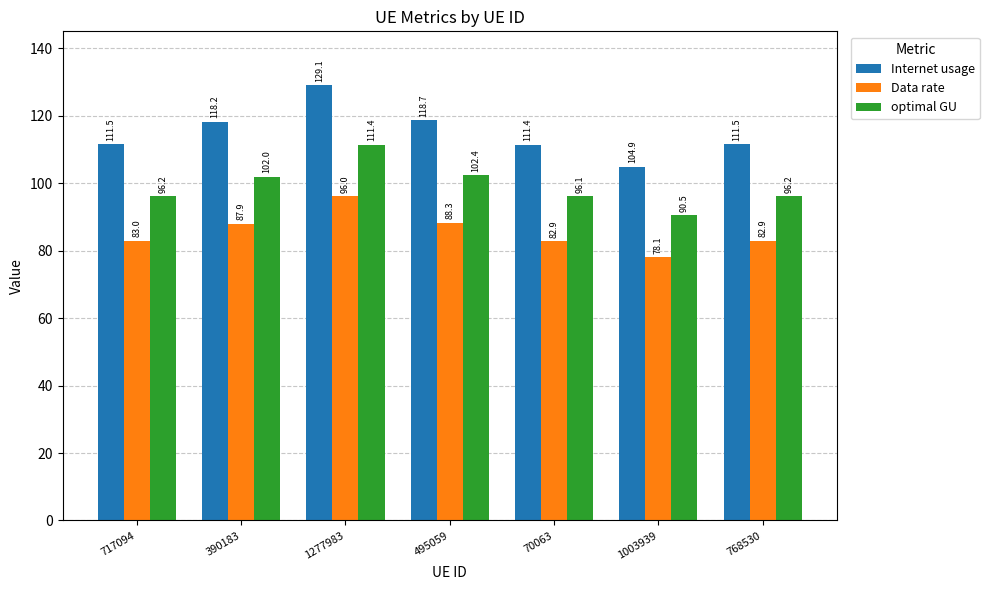

What is the value of the optimal GU bar at the 3rd from the left?

111.4